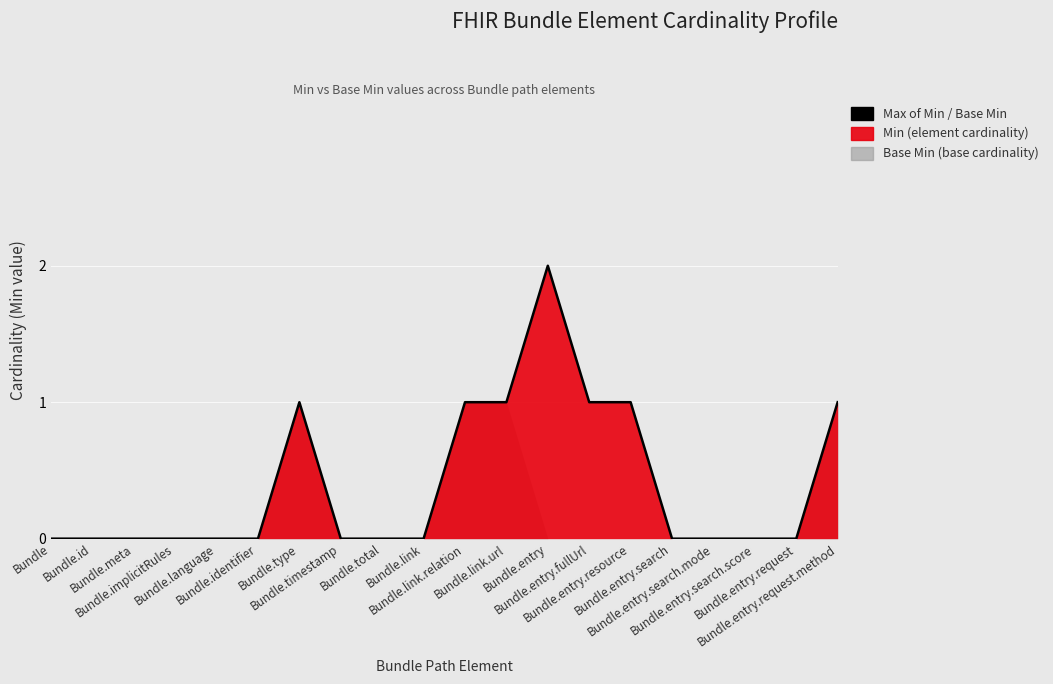

How many interior local peaks (higher than both neighbors) does the data have?

2